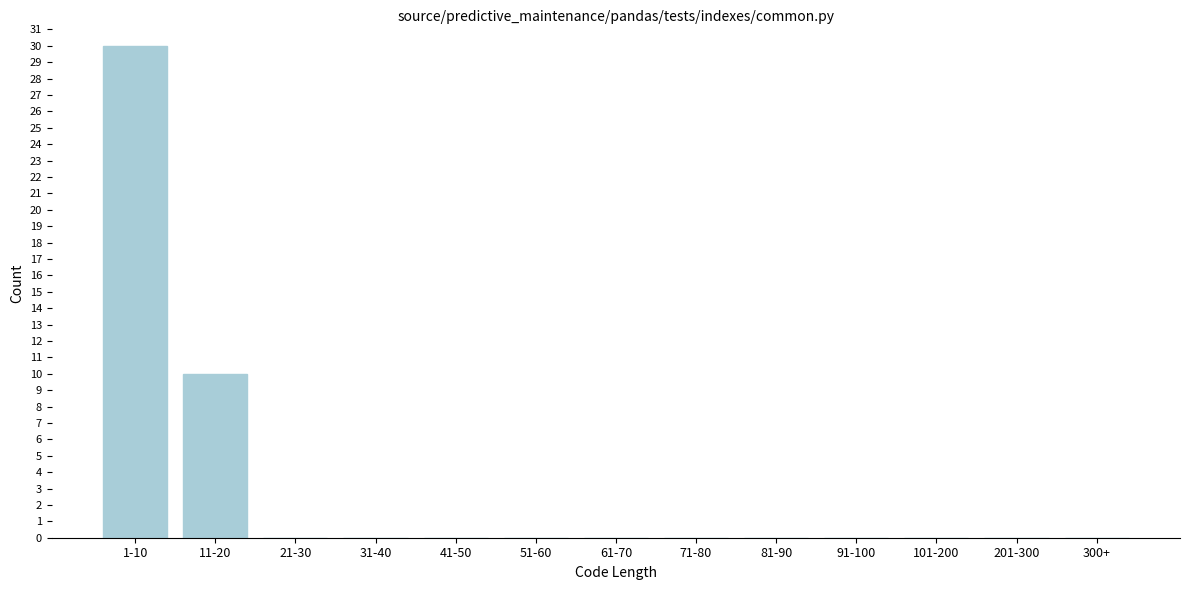

Reading right to left, what are all the values shown in this chart?

300+=0	201-300=0	101-200=0	91-100=0	81-90=0	71-80=0	61-70=0	51-60=0	41-50=0	31-40=0	21-30=0	11-20=10	1-10=30